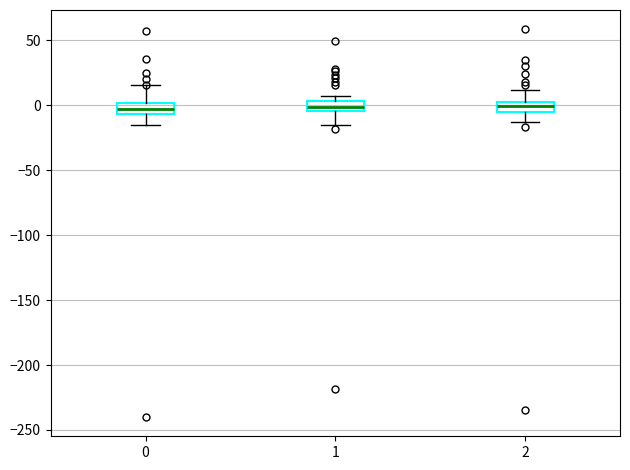

Reading left to right, read every box against the y-axis: the position of its median line, the range the box covers, and the ends of its whiskers. The values are not printed on the chart, so give them approximately, as read against the axis.

0: median -5 (inside the box), box -5 to 0, whiskers -15 to 15
1: median 0, box -5 to 5, whiskers -15 to 5 (above the box's upper edge)
2: median 0, box -5 to 5, whiskers -15 to 10